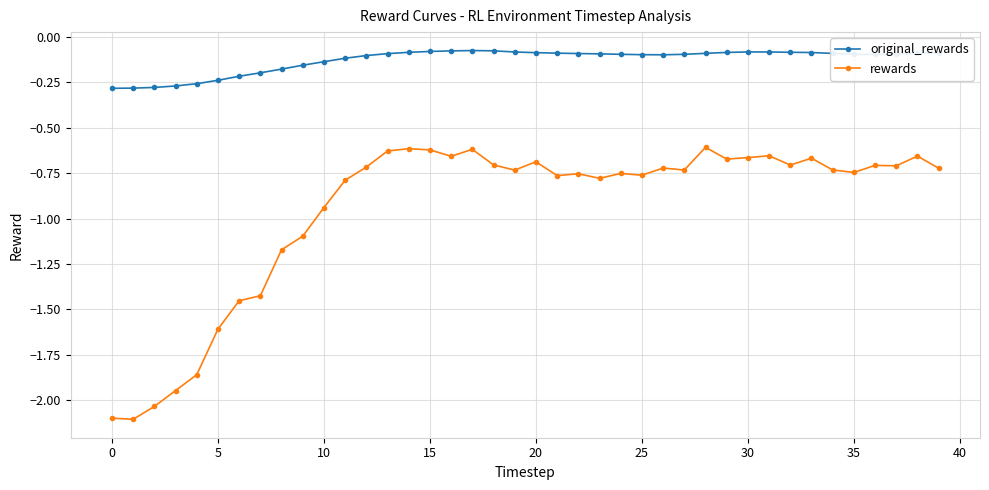

Which series has the largest range (max minus min)?

rewards